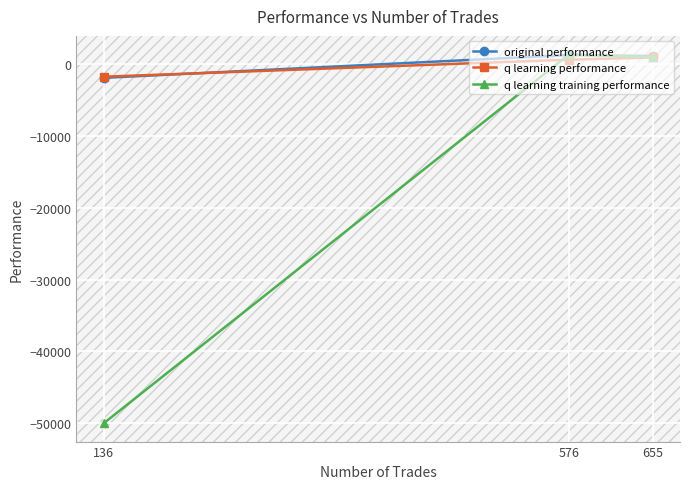

Which series changed the most between 655 and 136?

q learning training performance